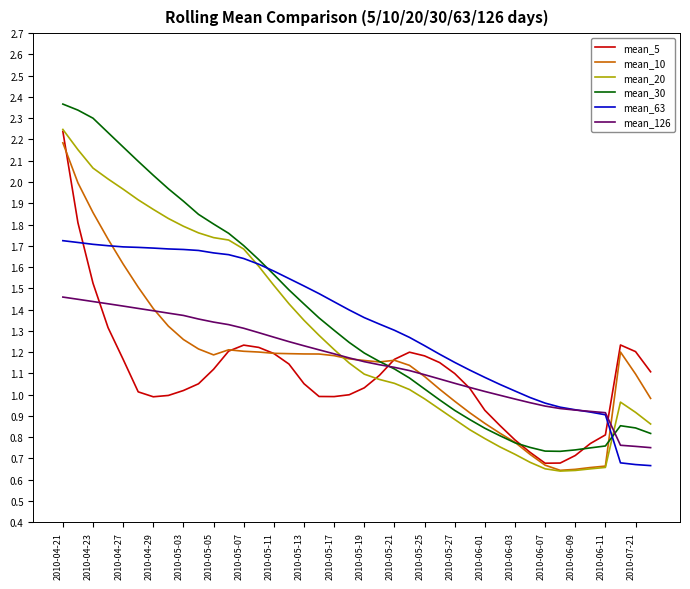

True or false: mean_63 and mean_5 cross at least once.

True